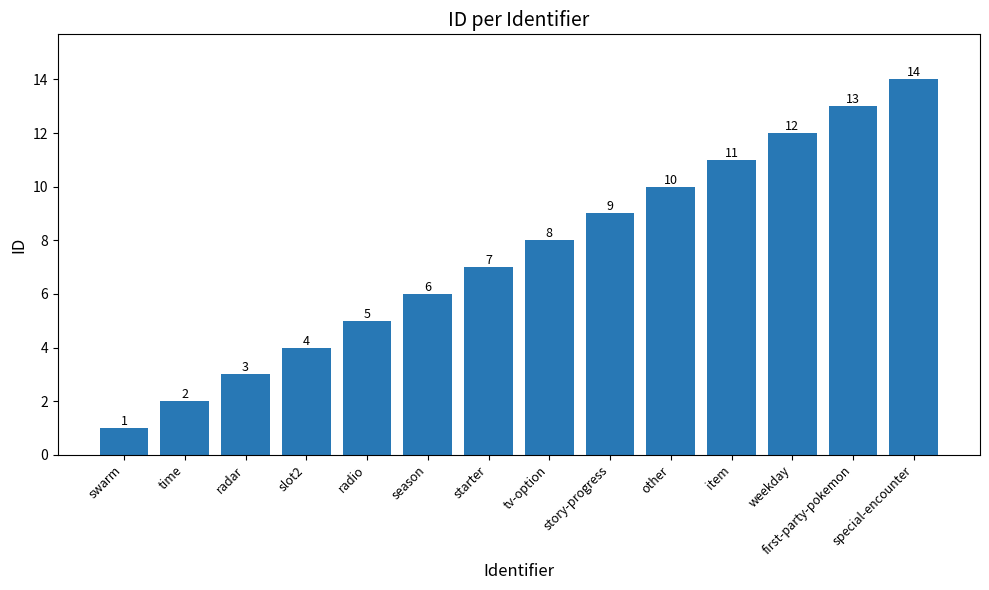

Which category has the highest value across all series?

special-encounter